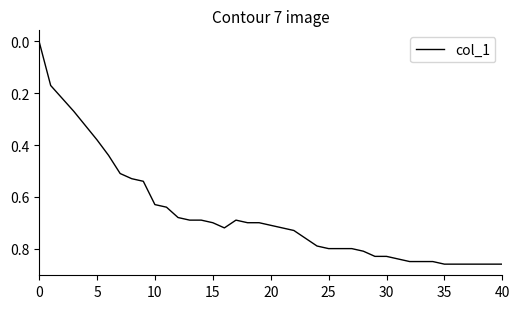

What is the greatest value displayed?

0.9